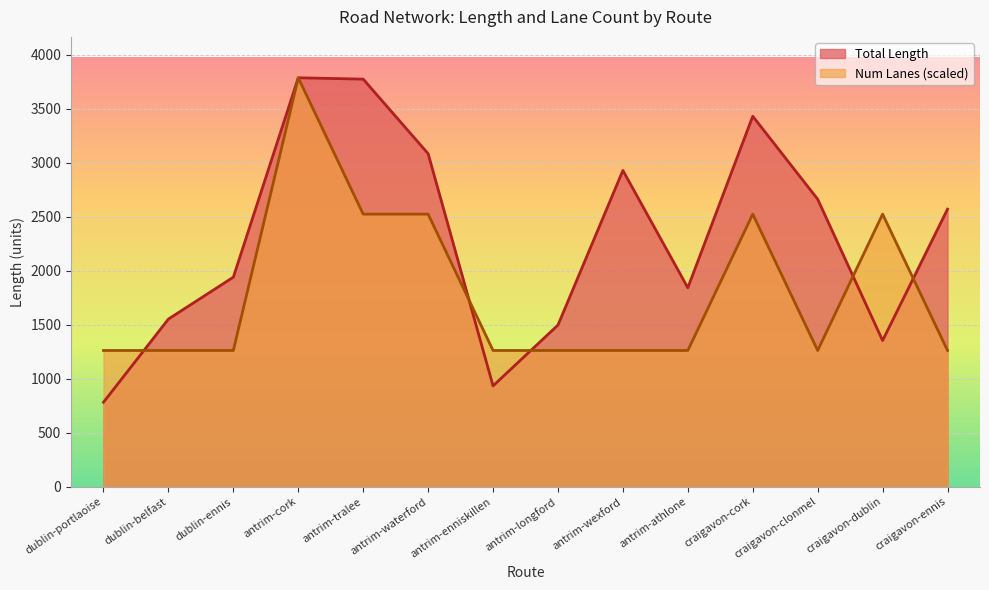

Reading right to left, extract all data points from this chart.

Total Length: 2570.4	1354.0	2662.3	3430.4	1842.7	2928.5	1497.6	934.3	3084.0	3774.1	3786.4	1940.7	1553.0	782.6
Num Lanes: 1262.1	2524.3	1262.1	2524.3	1262.1	1262.1	1262.1	1262.1	2524.3	2524.3	3786.4	1262.1	1262.1	1262.1